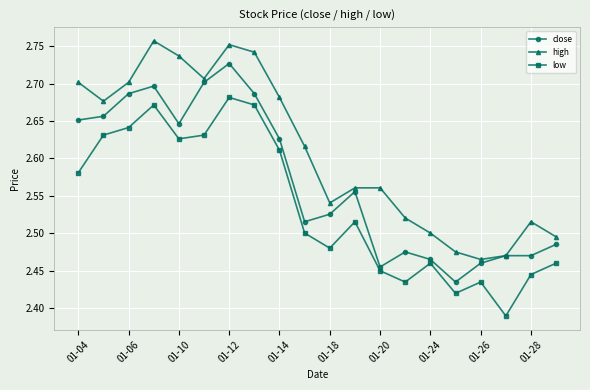

In low, how many points are higher than both neighbors (excluding endpoints)?

5